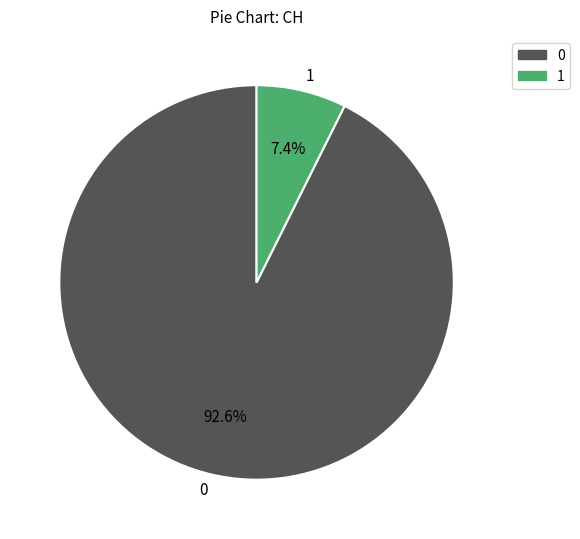

Rank the categories by value from lowest to highest.

1, 0